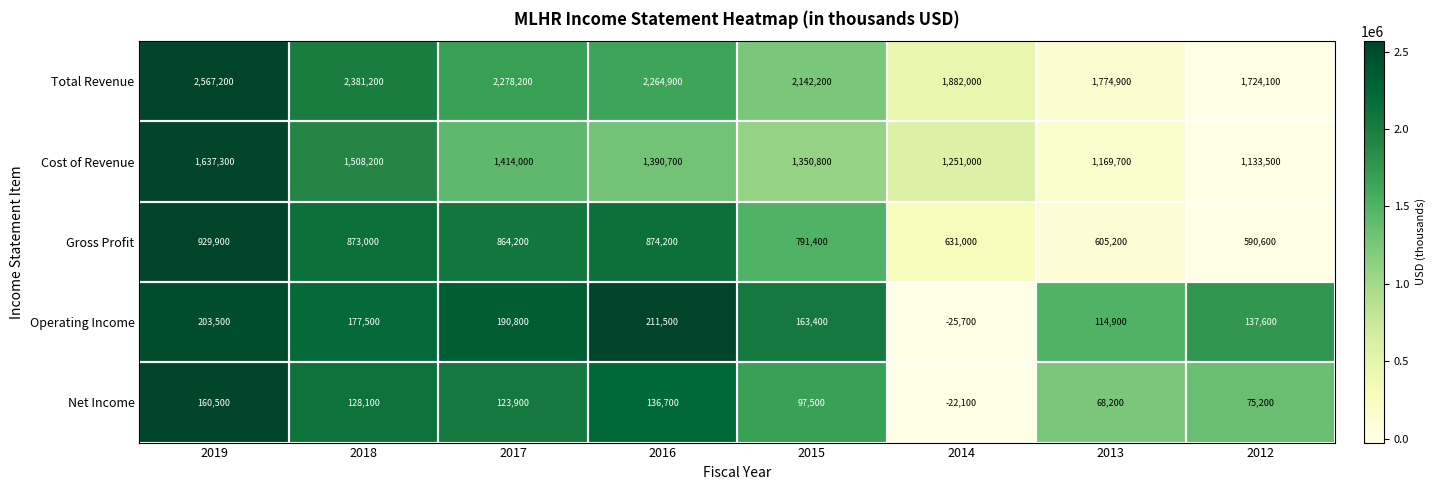

Between 2016 and 2014, which series saw the biggest shift?

Total Revenue